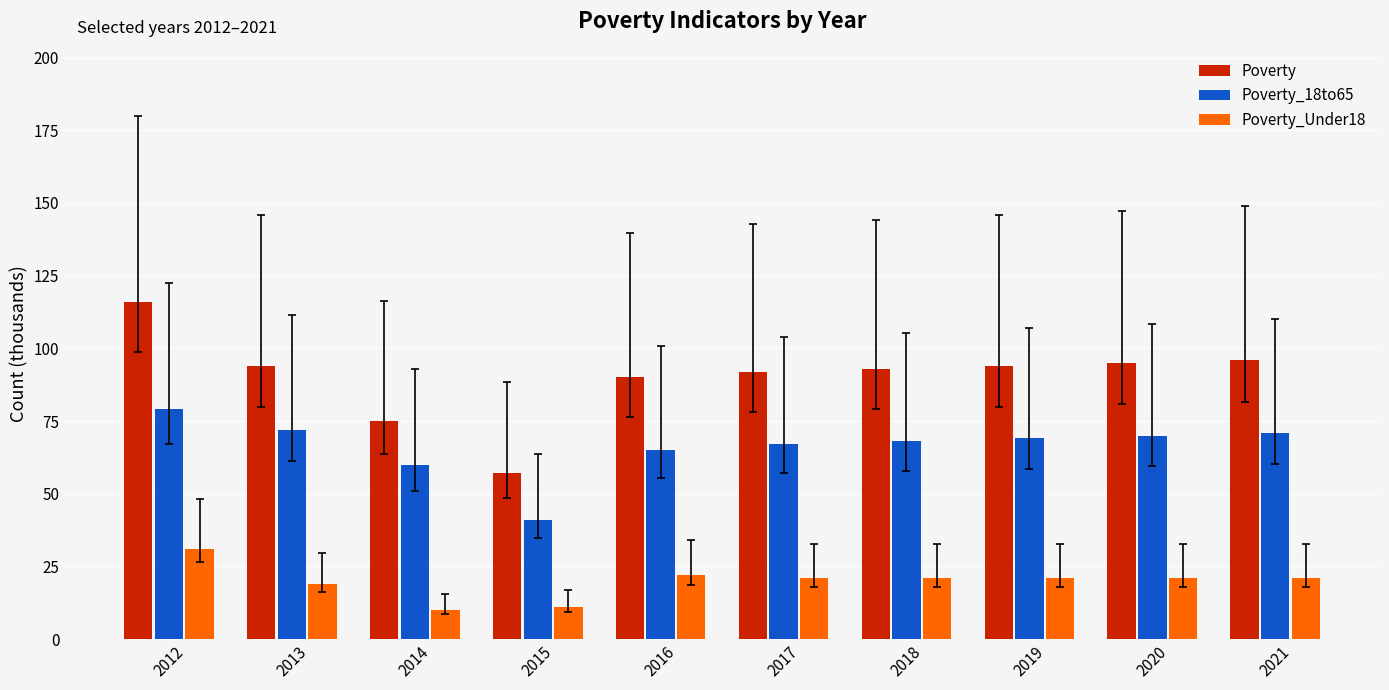

Rank the series by their average value, from highest to lowest.

Poverty, Poverty_18to65, Poverty_Under18